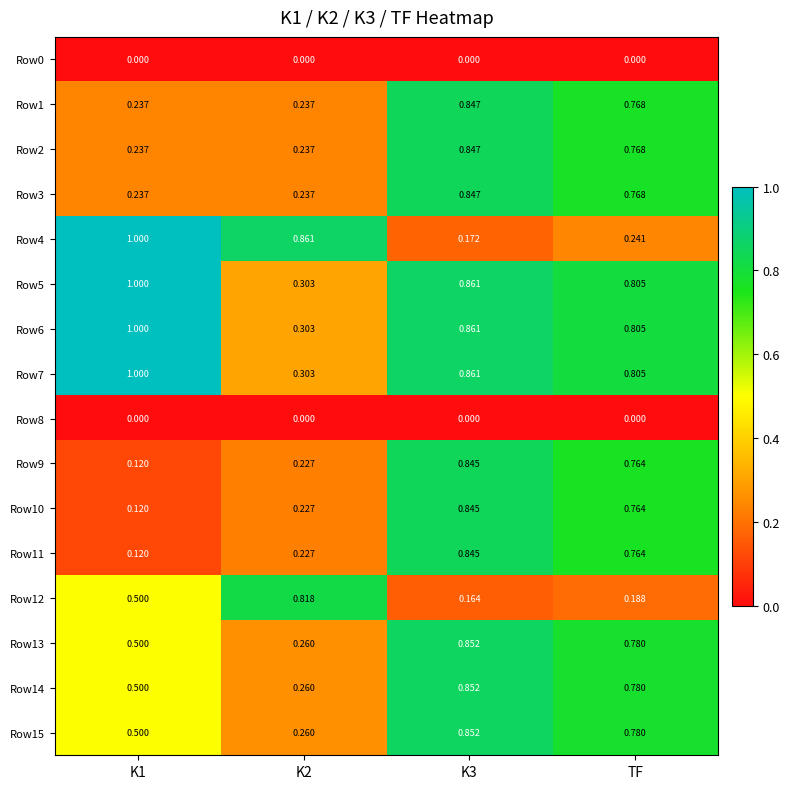

Is the value of Row1 at TF greater than the value of Row11 at K3?

No